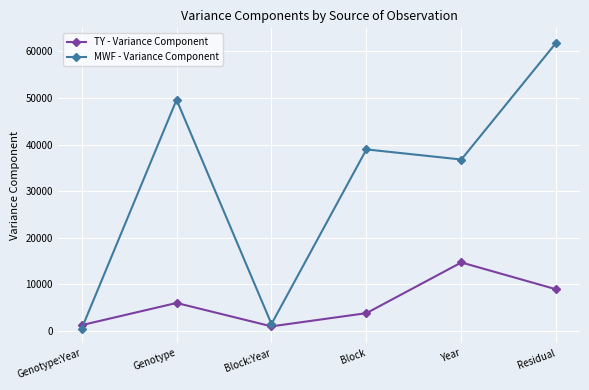

In MWF - Variance Component, how many points are lower than both neighbors (excluding endpoints)?

2